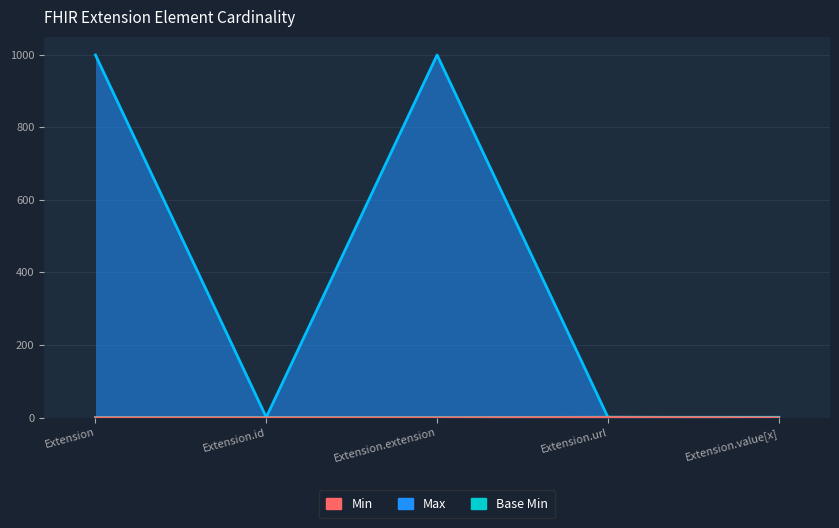

Which series has the largest total across all categories?

Max_numeric